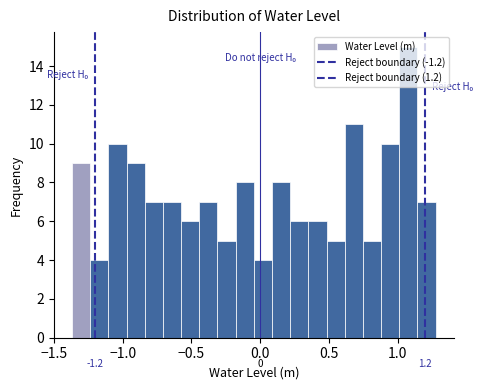

Around what value on the x-axis is the tallest bar? Give the approximate position of its centre, as read against the axis.

1.10